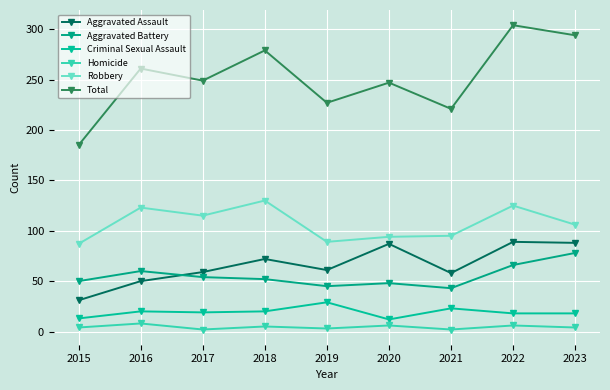

What is the sum of all Criminal Sexual Assault values?

172